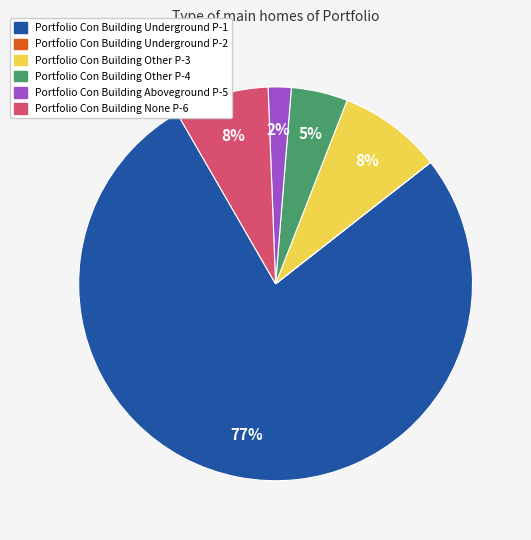

Between Portfolio Con Building Other P-4 and Portfolio Con Building Underground P-1, which is larger?

Portfolio Con Building Underground P-1